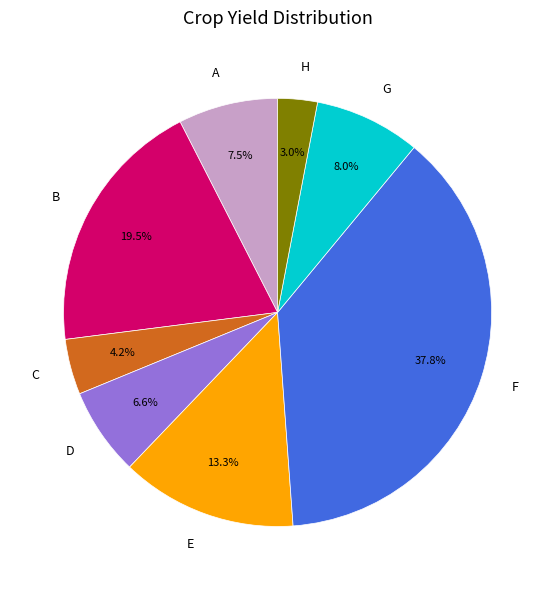

Is it true that F is 38% of the pie?

True